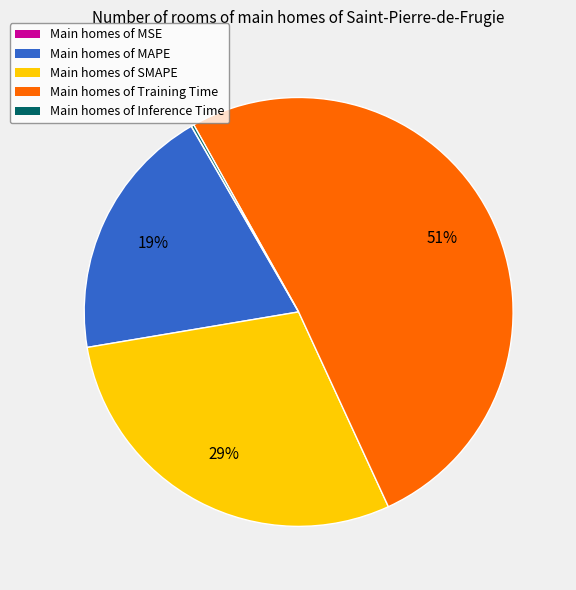

To the nearest percent, what is the average slice percentage?

20%